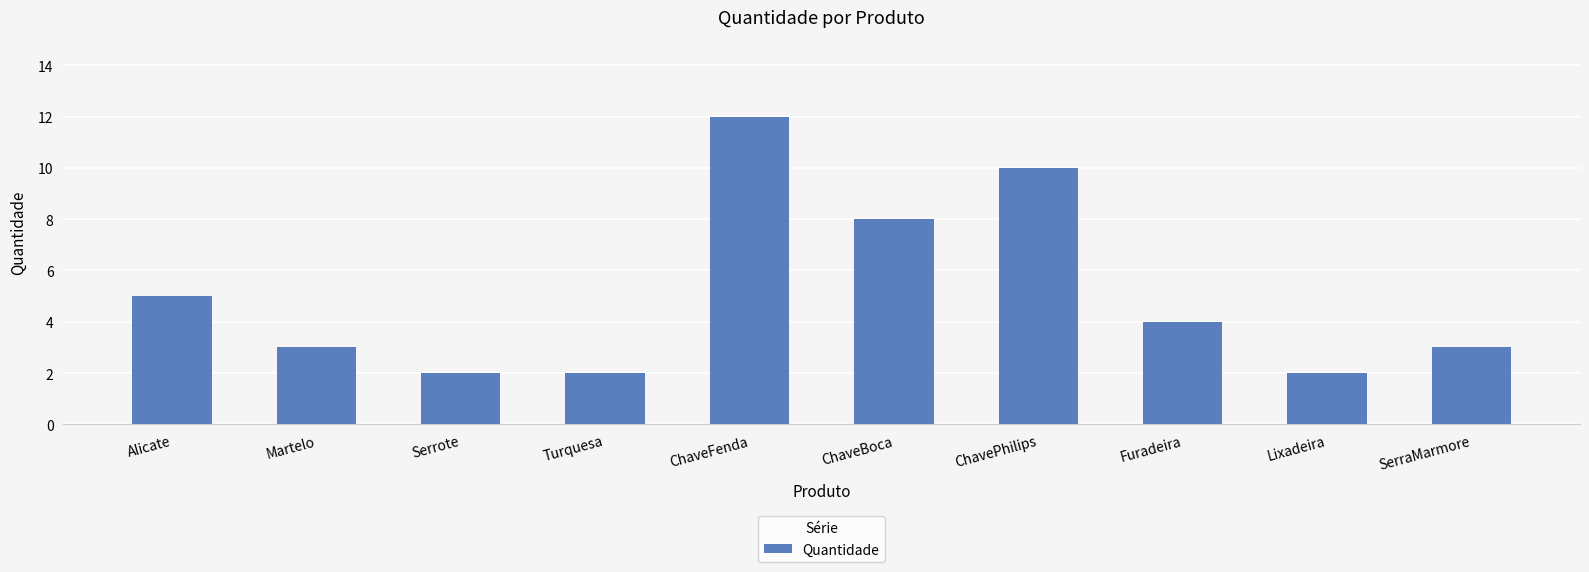

Which has a higher value, SerraMarmore or ChavePhilips?

ChavePhilips